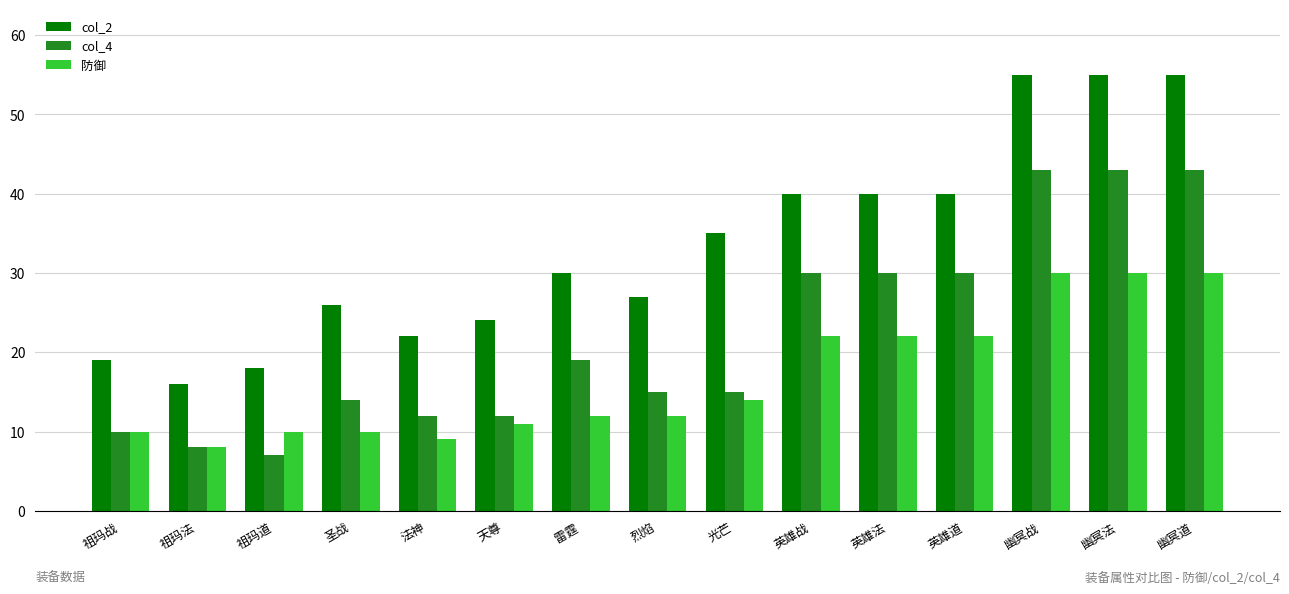

Reading left to right, extract all data points from this chart.

col_2: 19	16	18	26	22	24	30	27	35	40	40	40	55	55	55
col_4: 10	8	7	14	12	12	19	15	15	30	30	30	43	43	43
防御: 10	8	10	10	9	11	12	12	14	22	22	22	30	30	30